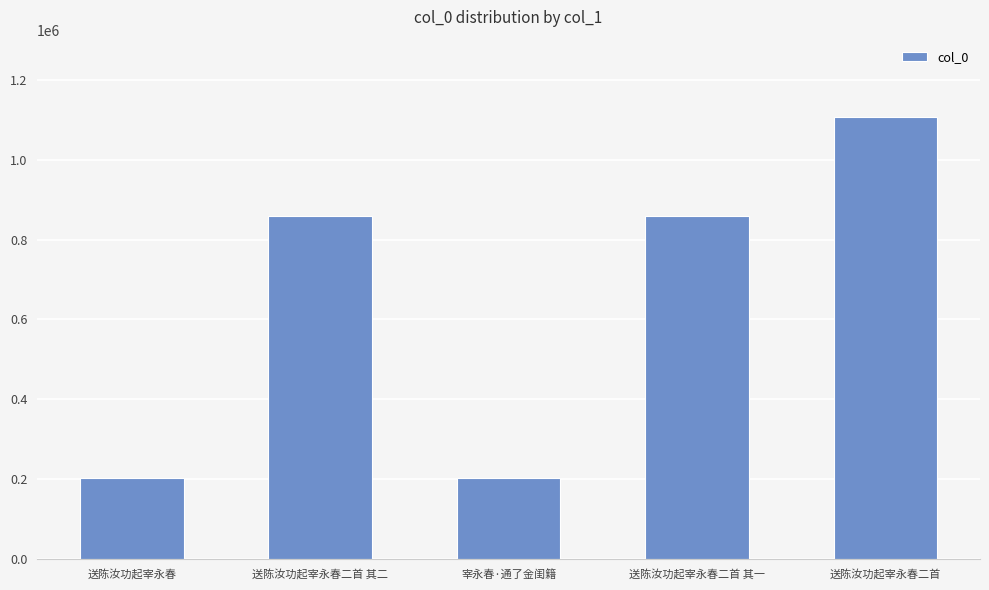

What position from the right is 送陈汝功起宰永春?

5